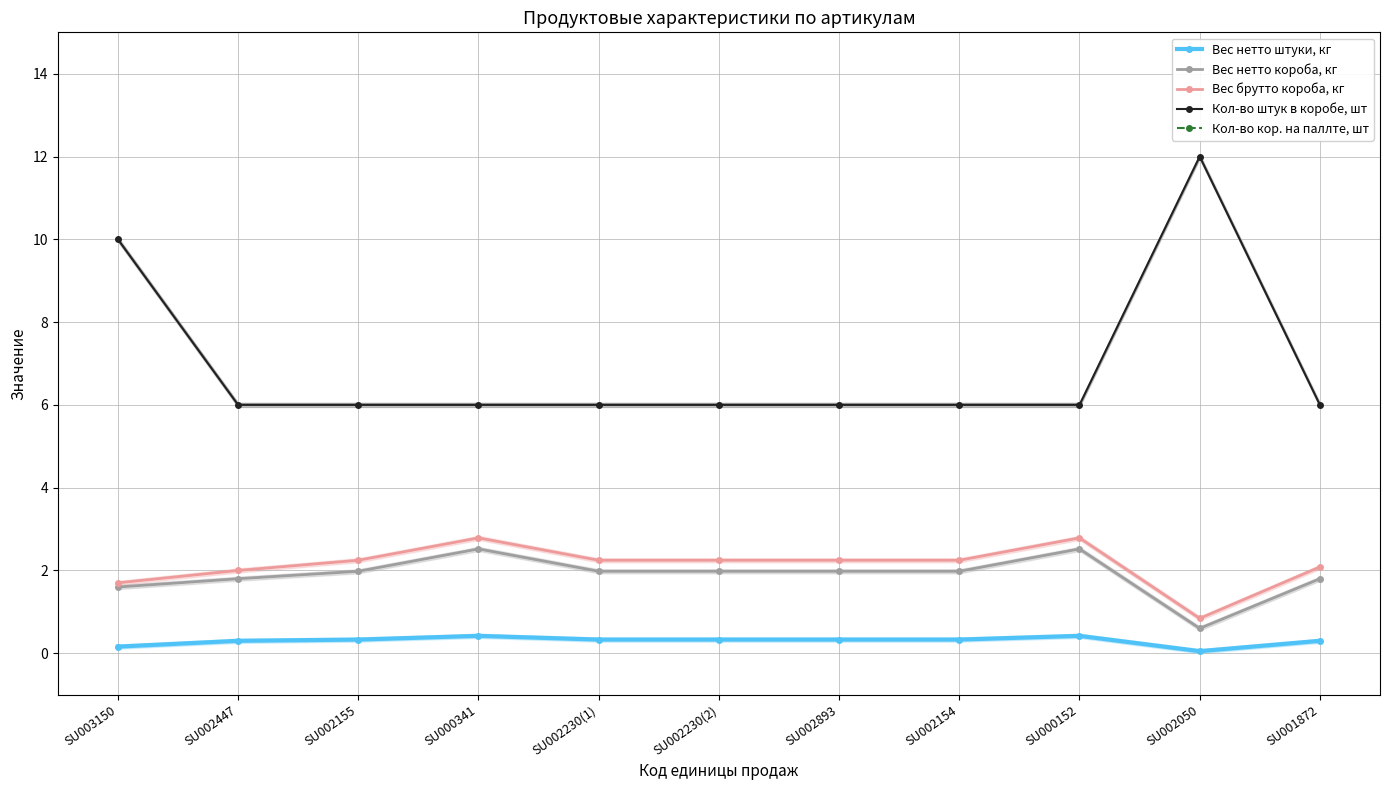

What is the difference between the Вес нетто штуки, кг values at SU002447 and SU000152?

0.1